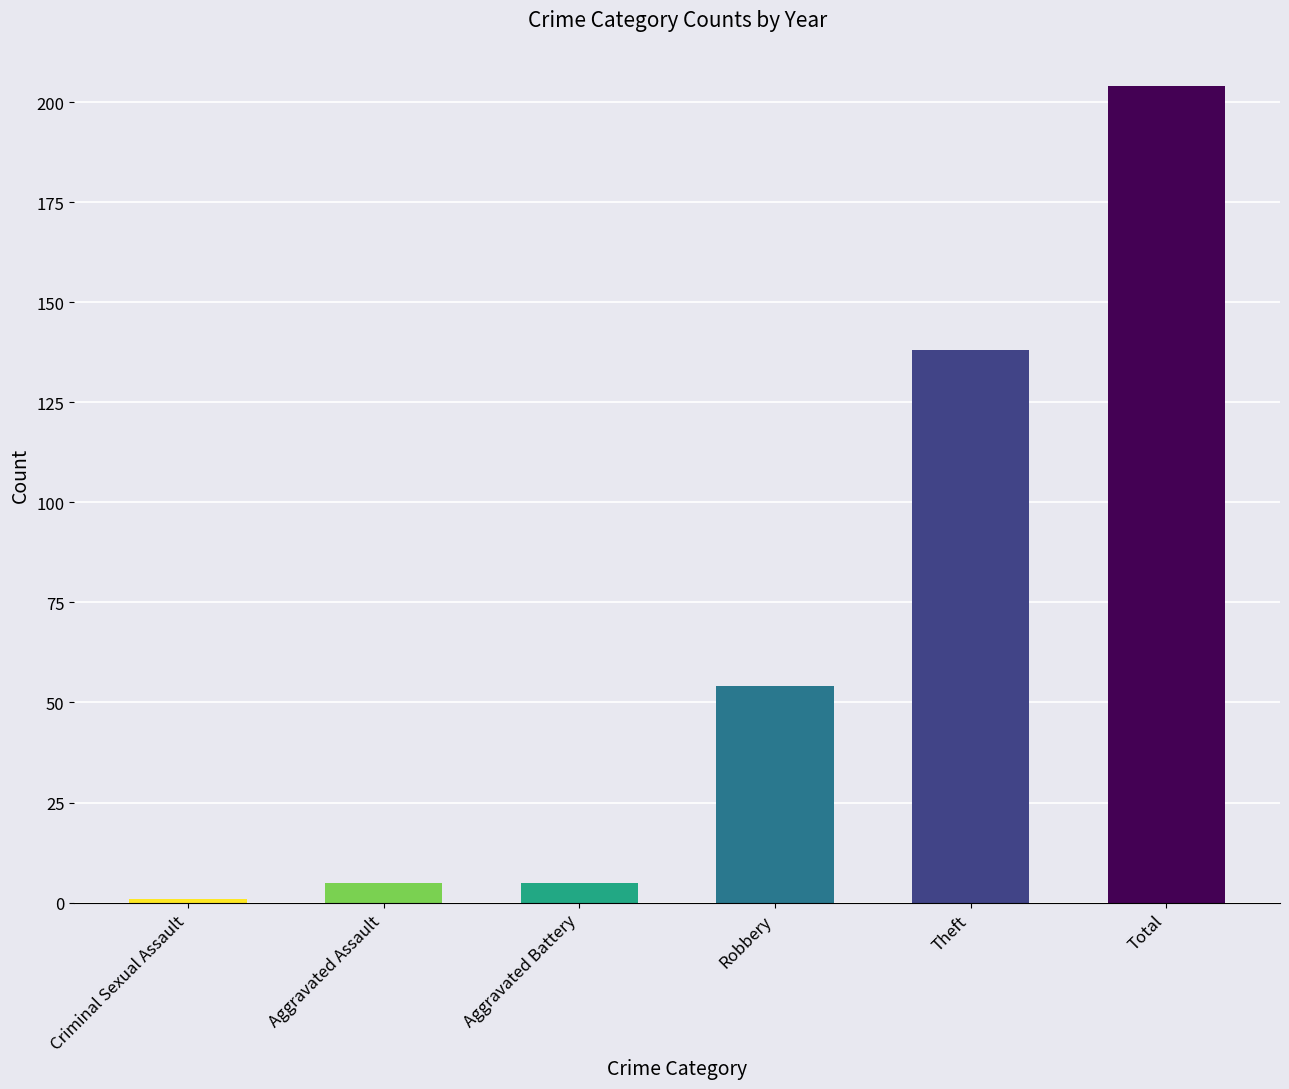

True or false: the data shows 187 at Theft.

False